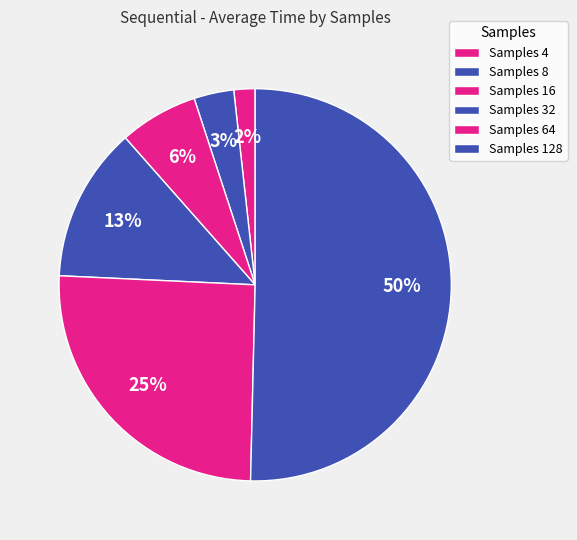

Which category has the smallest portion of the pie?

Samples 4